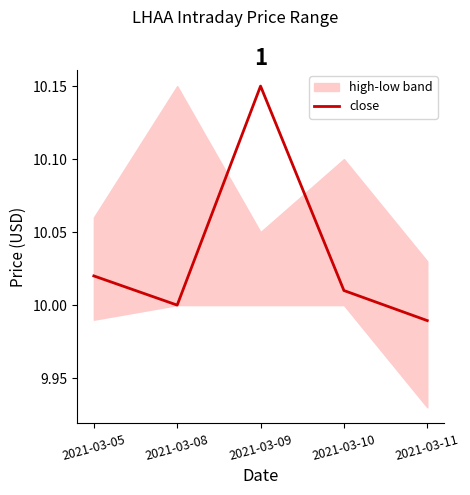

Reading left to right, extract all data points from this chart.

2021-03-05=10.0	2021-03-08=10.0	2021-03-09=10.2	2021-03-10=10.0	2021-03-11=10.0